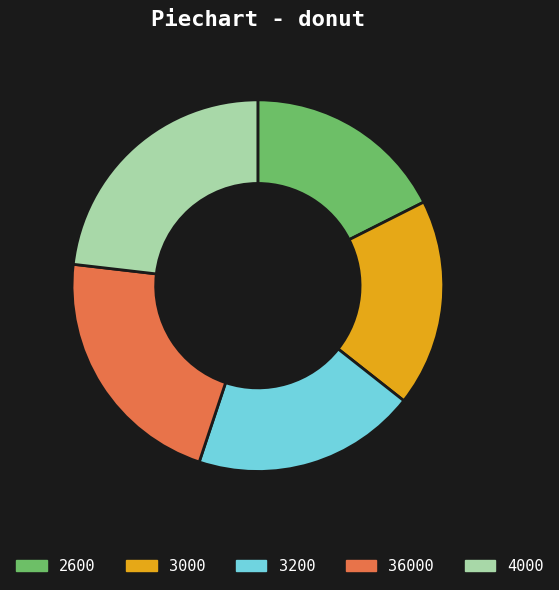

Is there any slice that represents more than half of the pie?

No